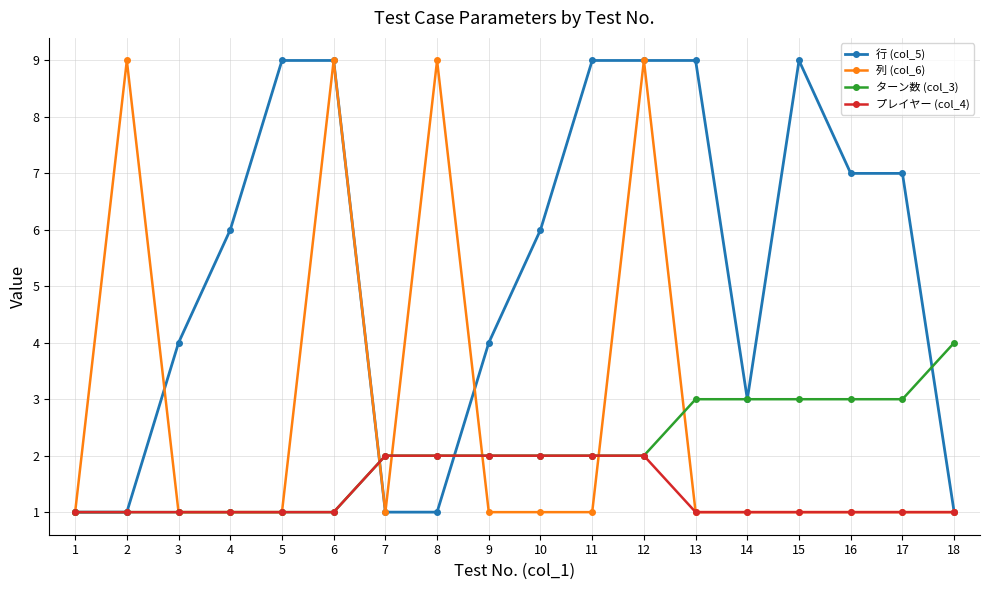

Is it true that 列 (col_6) equals 9 at 12?

True